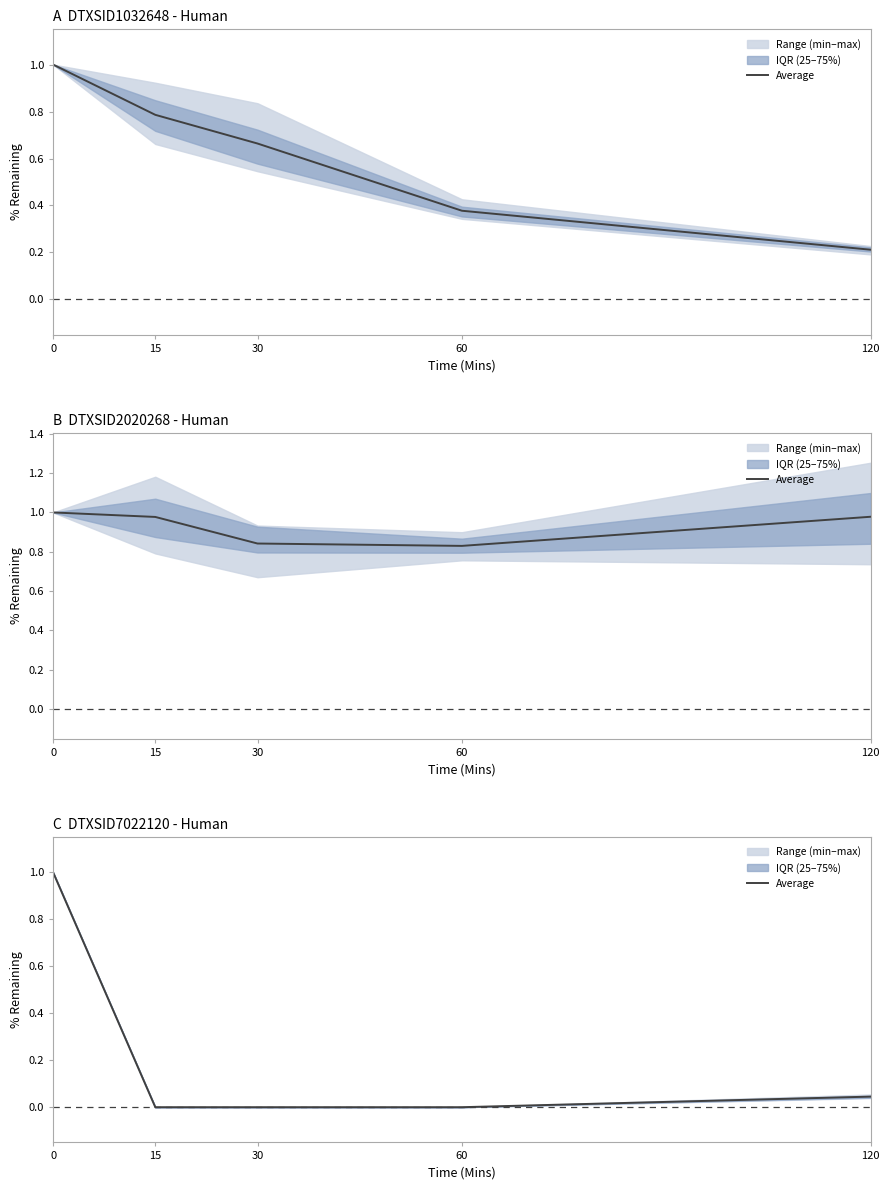

Reading right to left, transcribe all the data shown in this chart.

0.0	0.0	0.0	0.0	1.0